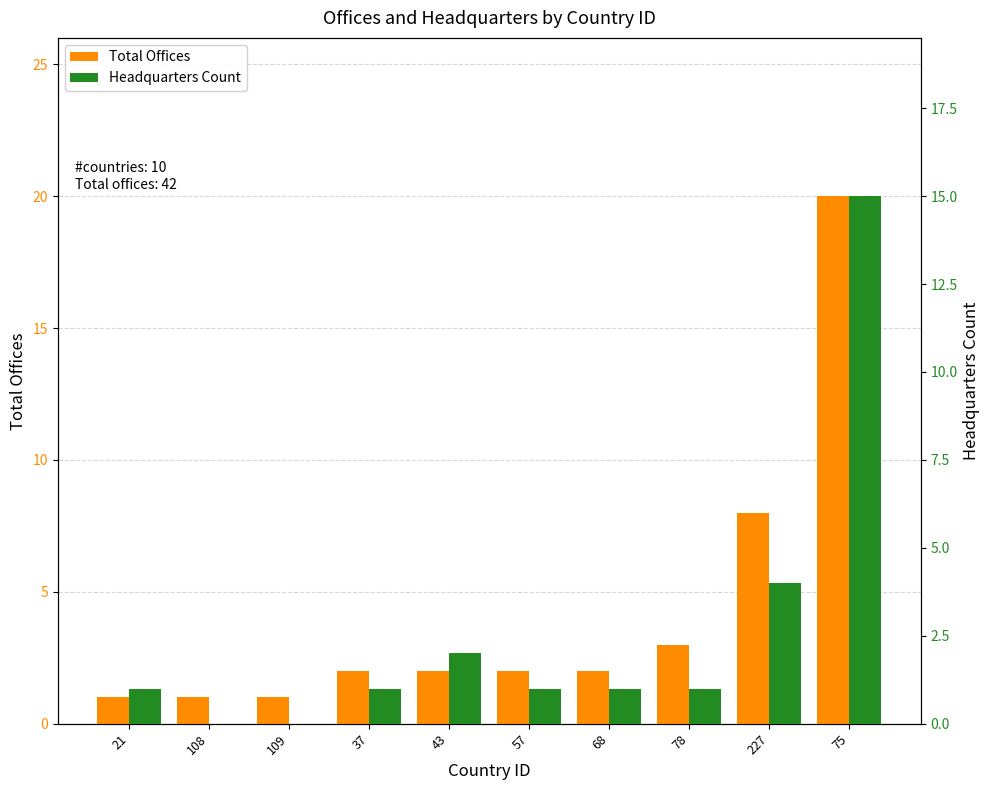

Is it true that Headquarters Count equals 0 at 108?

True